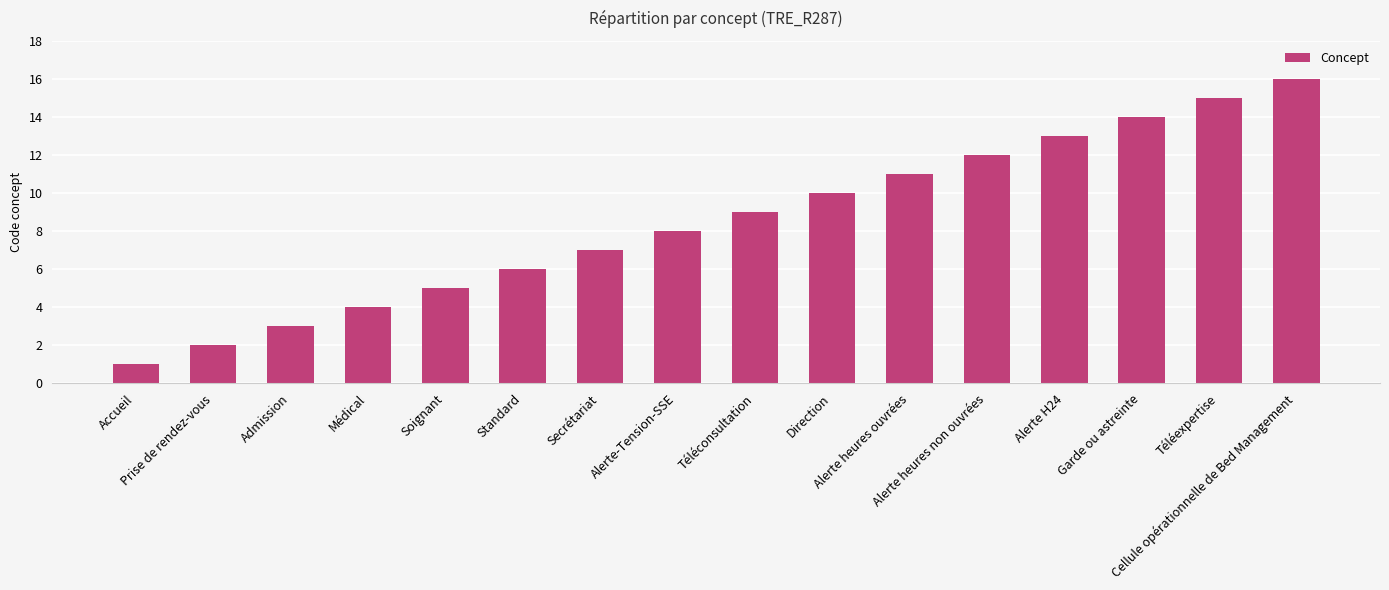

List the labels in order of value, largest first.

Cellule opérationnelle de Bed Management, Téléexpertise, Garde ou astreinte, Alerte H24, Alerte heures non ouvrées, Alerte heures ouvrées, Direction, Téléconsultation, Alerte-Tension-SSE, Secrétariat, Standard, Soignant, Médical, Admission, Prise de rendez-vous, Accueil